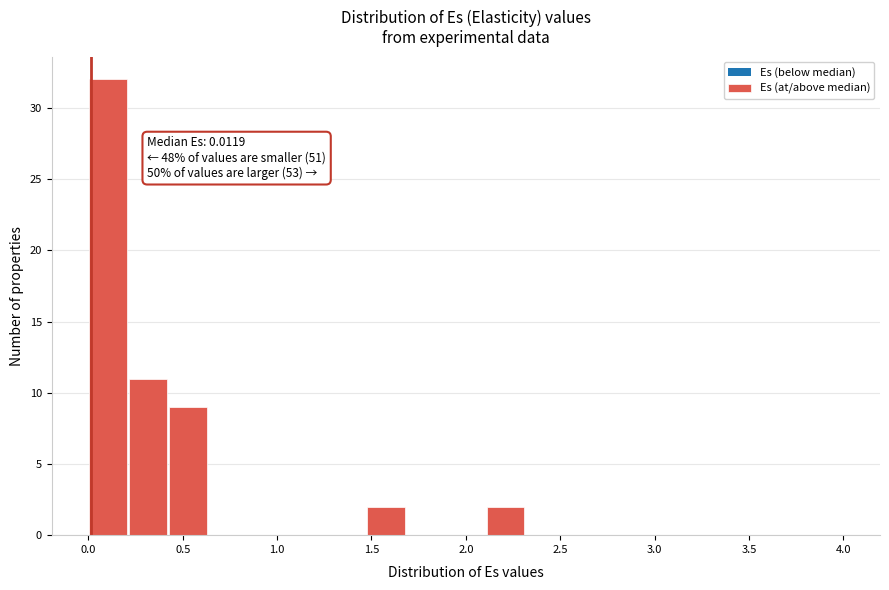

Over which range of the x-axis is the bar tallest?

0.00 to 0.20